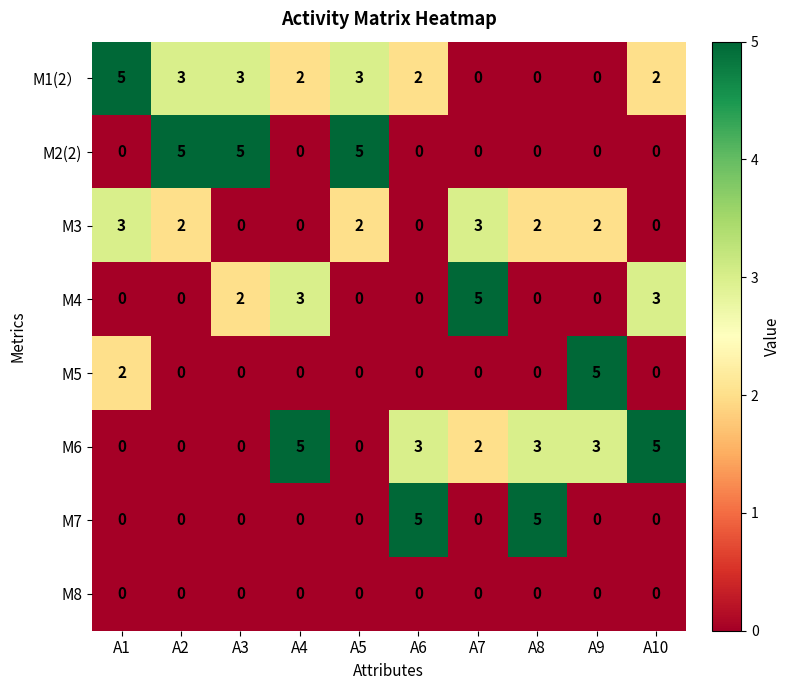

True or false: M5 has a value of 0 at A4.

True